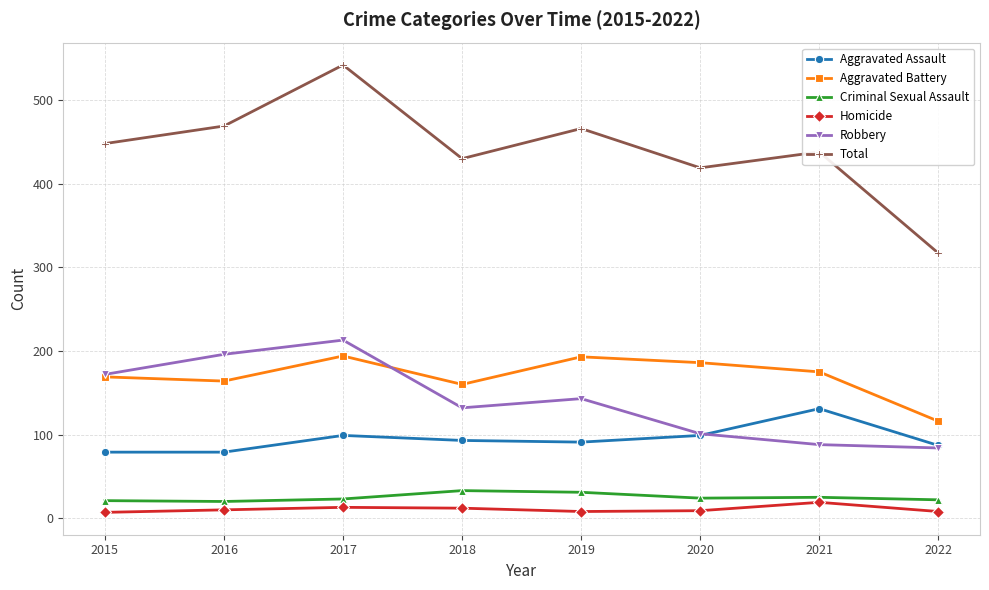

What is the difference between the highest and lowest values at 2020?

410